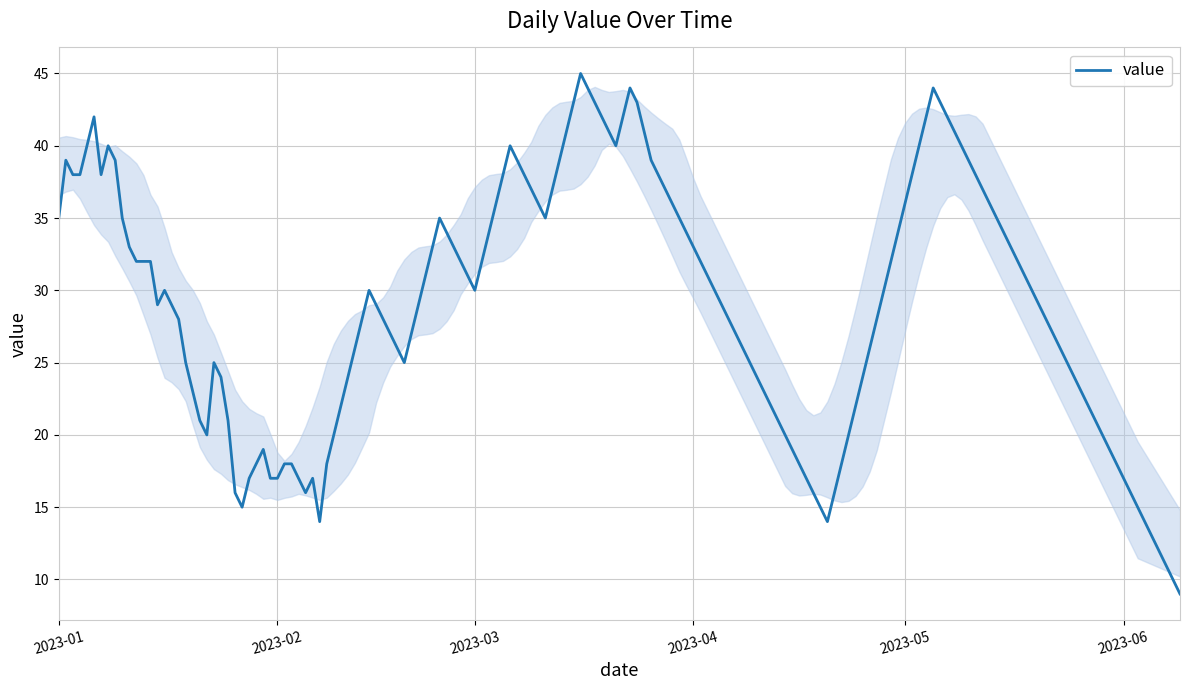

What is the smallest value displayed?

9